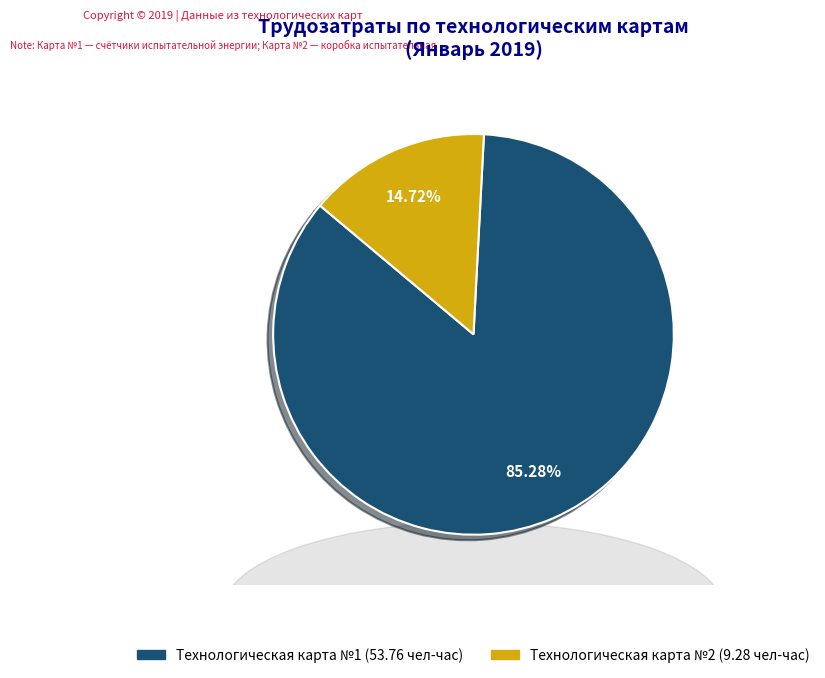

What is the largest slice in the pie chart?

Технологическая карта №1